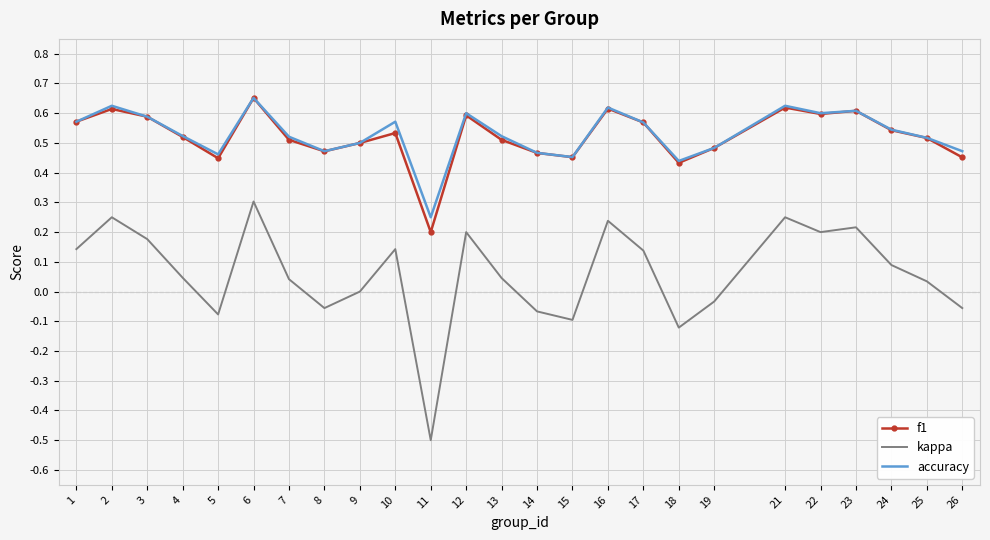

Rank the series at 5 from lowest to highest value.

kappa, f1, accuracy